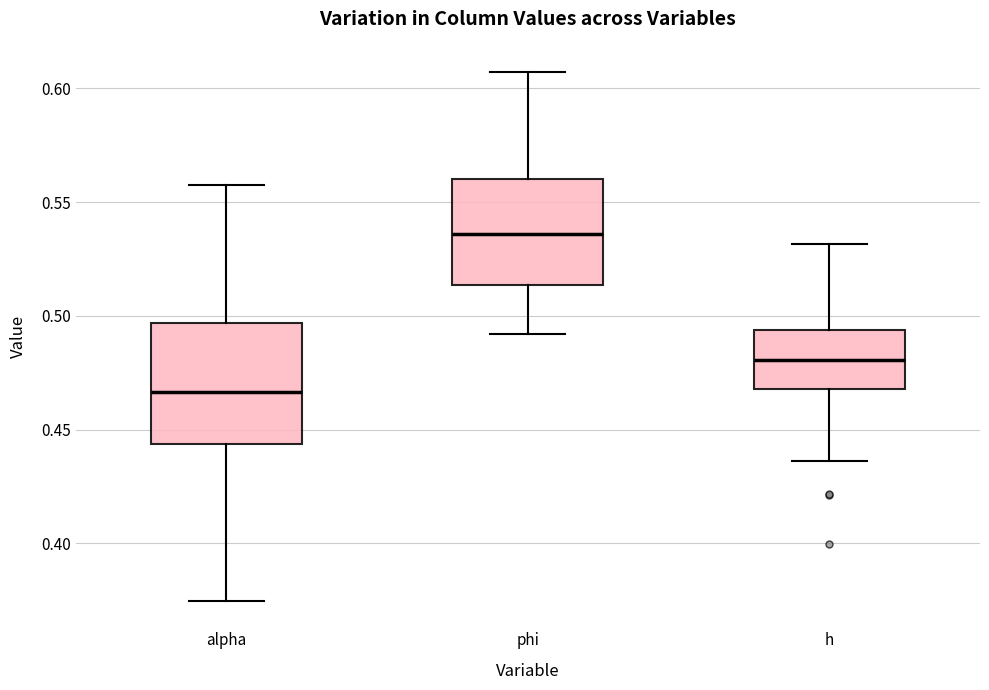

Reading left to right, read every box against the y-axis: the position of its median line, the range the box covers, and the ends of its whiskers. The values are not printed on the chart, so give them approximately, as read against the axis.

alpha: median 0.465, box 0.445 to 0.495, whiskers 0.375 to 0.555
phi: median 0.535, box 0.515 to 0.560, whiskers 0.490 to 0.605
h: median 0.480, box 0.470 to 0.495, whiskers 0.435 to 0.530